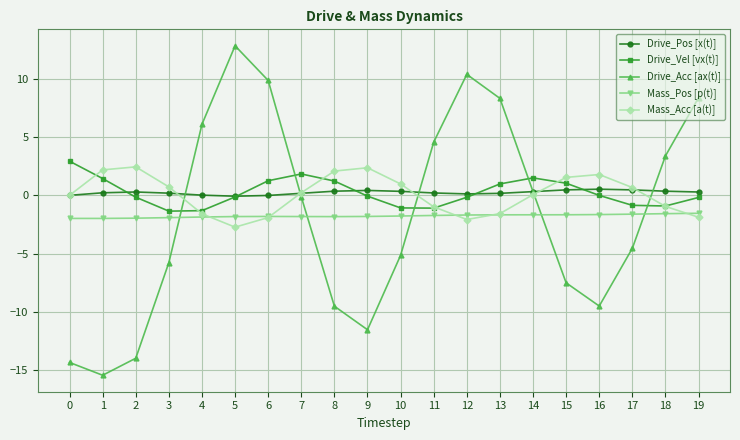

Read the Drive_Acc [ax(t)] value at 2.

-14.0